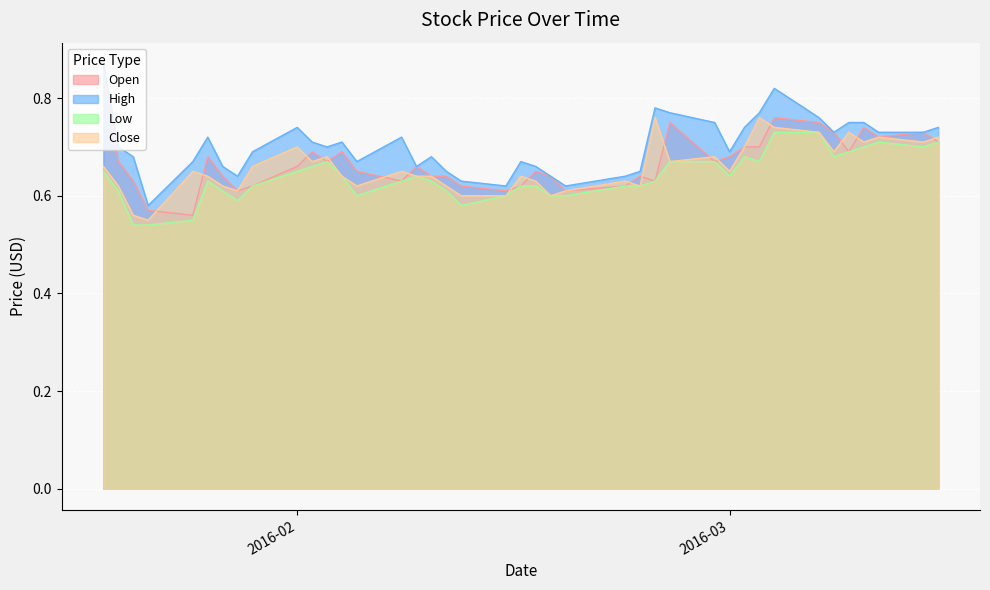

At which category is the sum across all series the highest?

2016-03-04